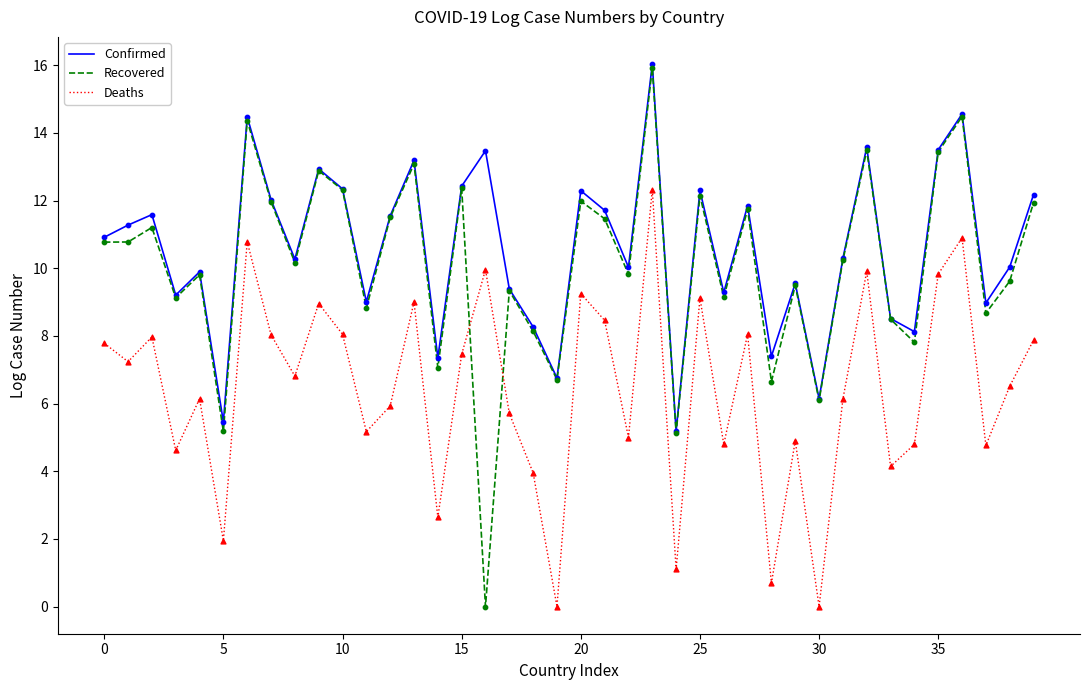

Which series has the largest range (max minus min)?

Recovered